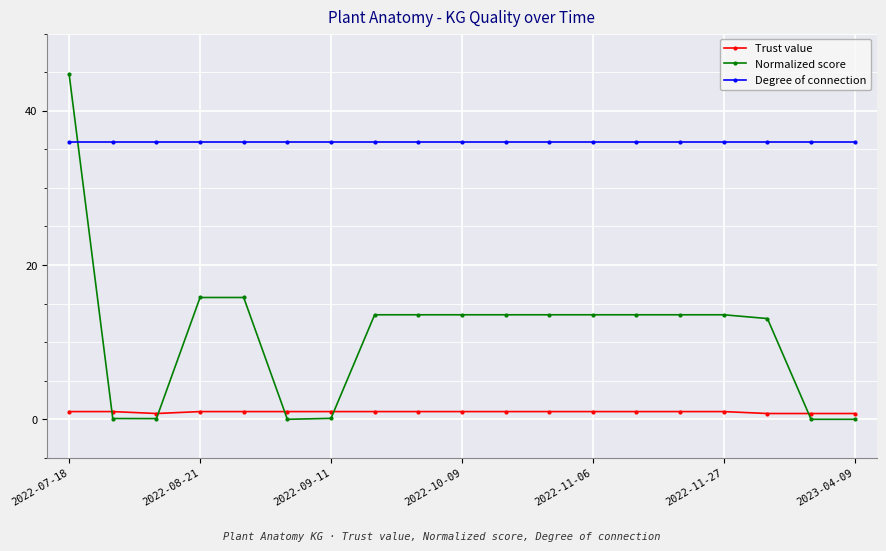

Which series has the largest total across all categories?

Degree of connection